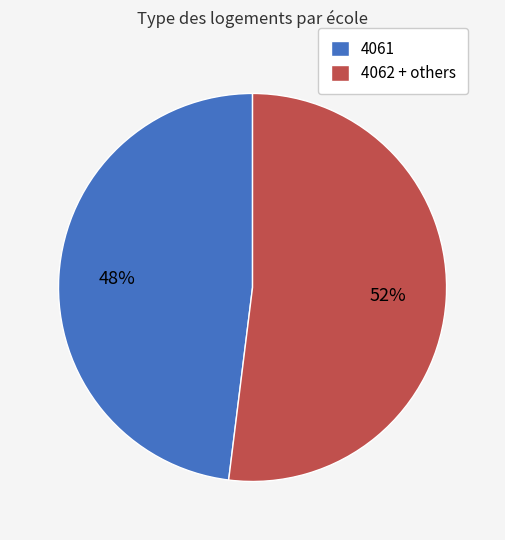

Is the sum of 4061 and 4062 + others greater than half?

Yes